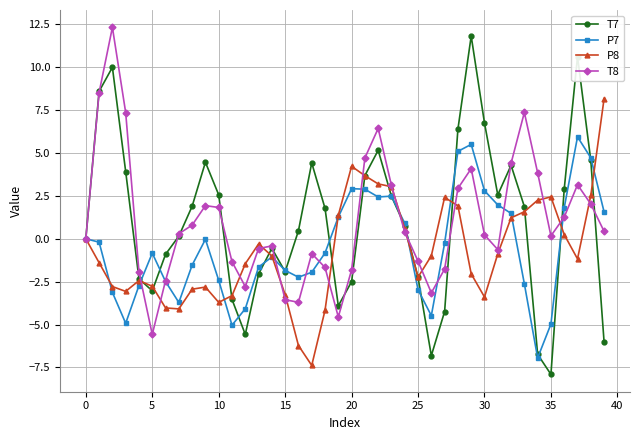

Count the number of categories in the chart.

40